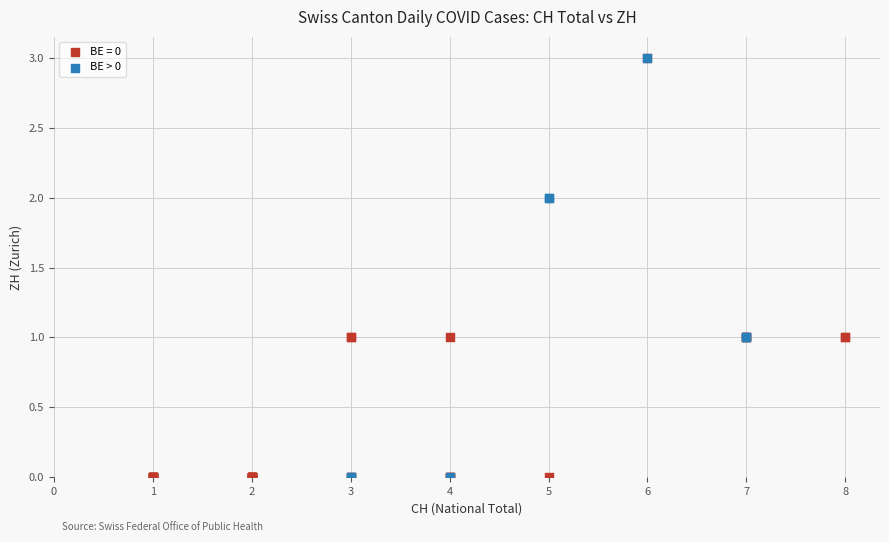

Which series has the widest spread of Y values?

BE = 0